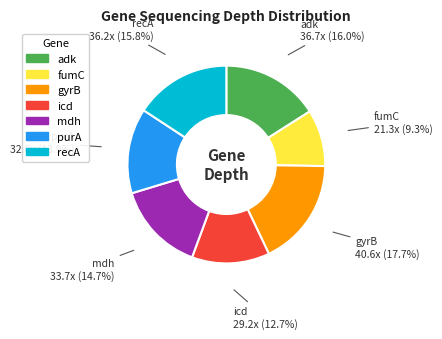

Is there any slice that represents more than half of the pie?

No